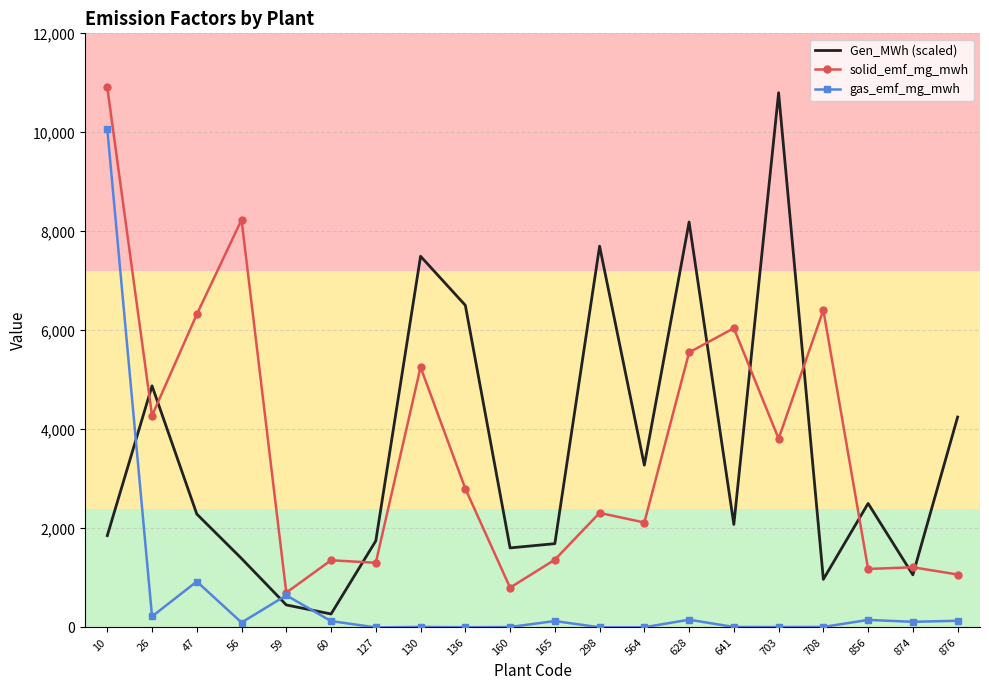

After their last crossing, which series has the higher values: Gen_MWh (scaled) or solid_emf_mg_mwh?

Gen_MWh (scaled)